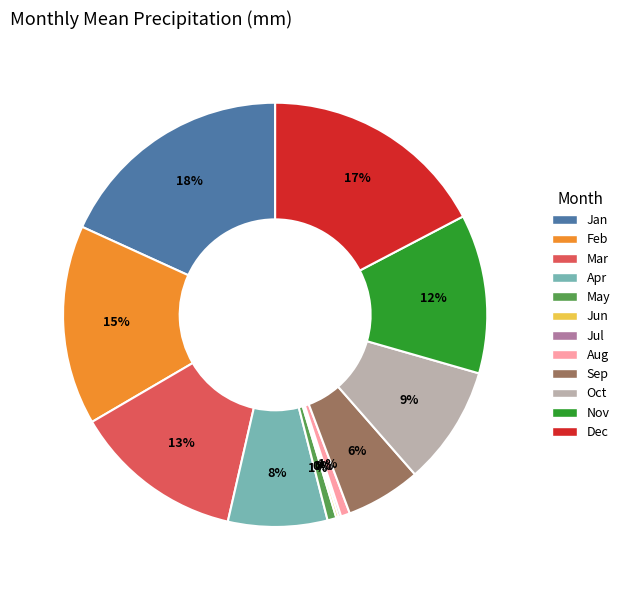

To the nearest percent, what is the average slice percentage?

8%